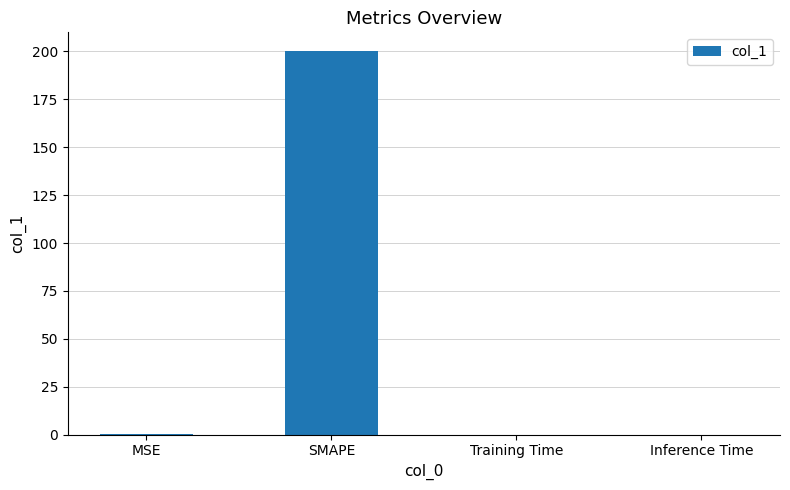

Is it true that the value at MSE is 0.3?

True